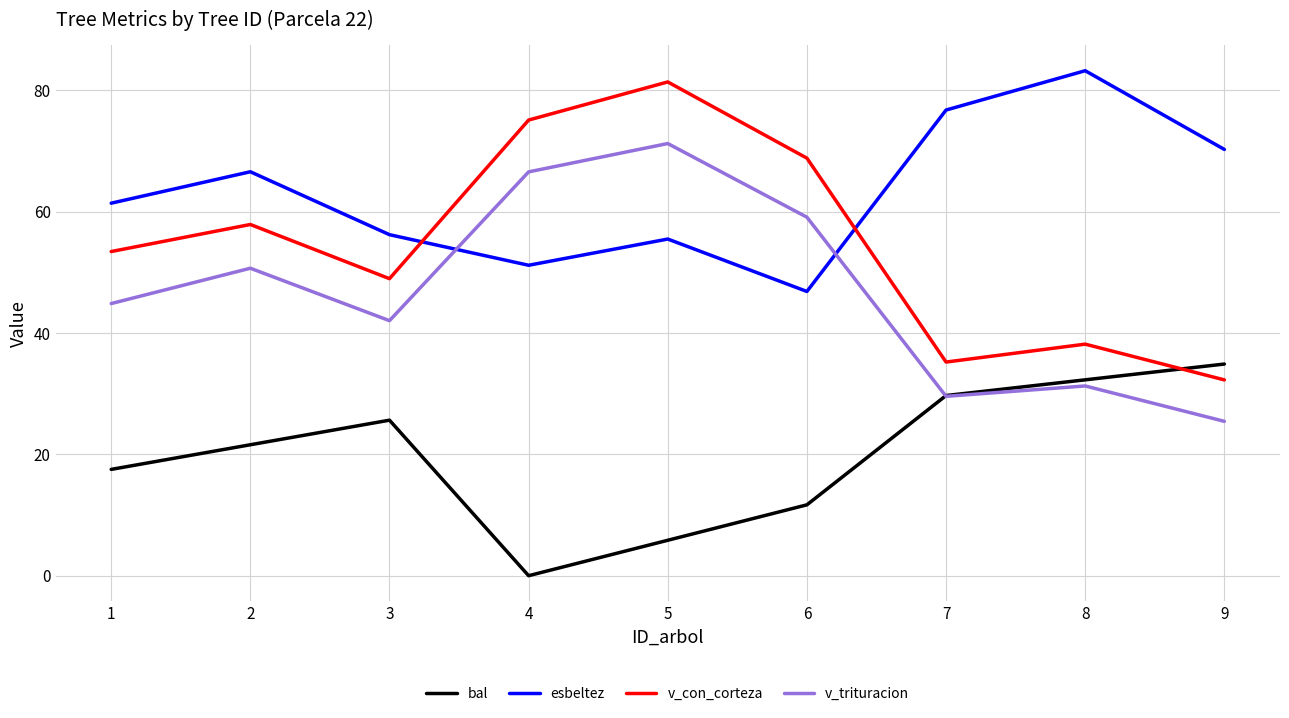

At which label does bal reach its peak?

9